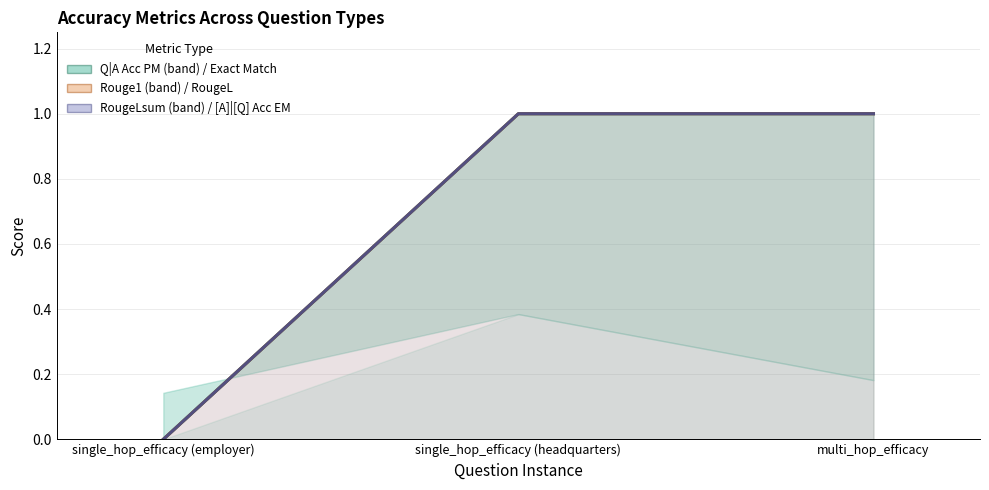

Which series has the largest total across all categories?

Exact Match